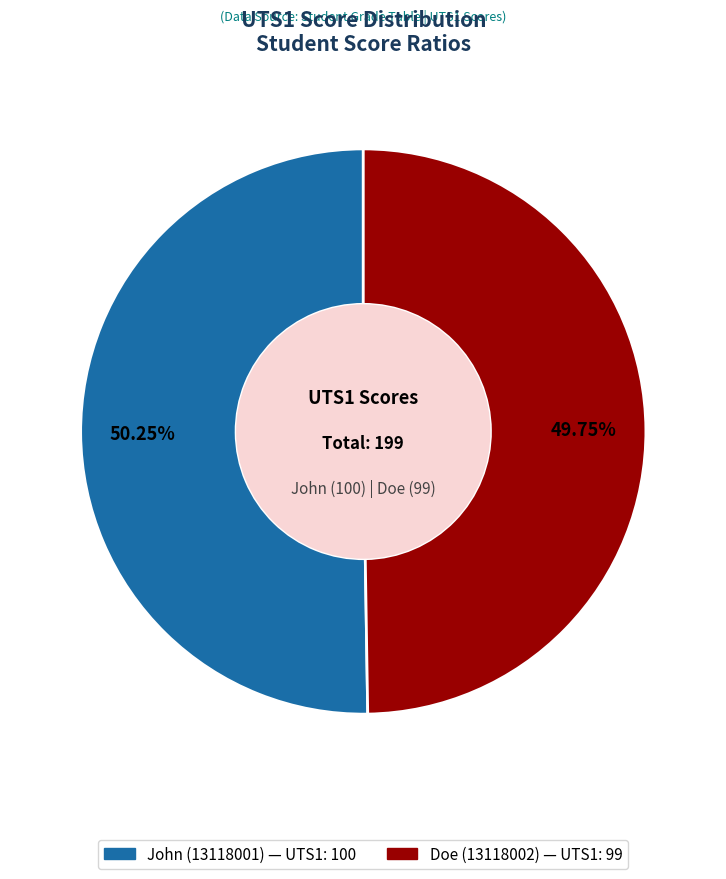

Approximately how many times larger is the value at John (13118001) compared to Doe (13118002)?

1.0